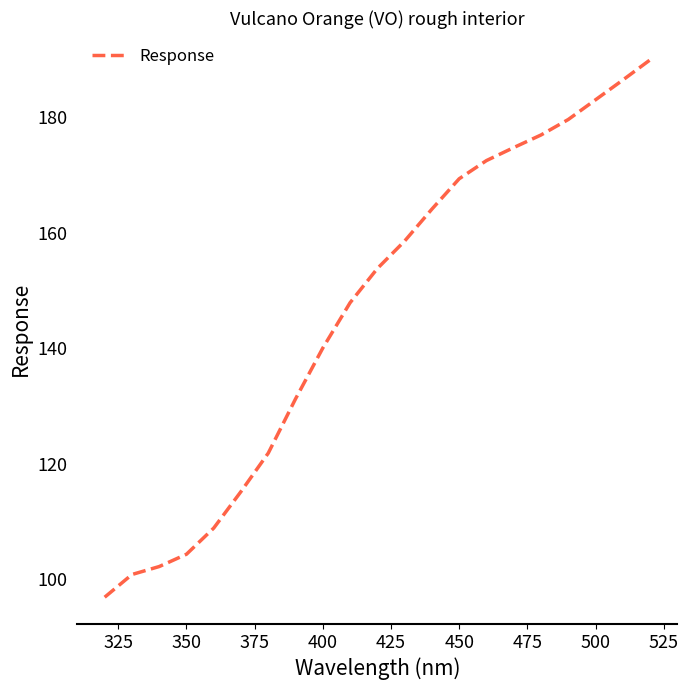

True or false: there are more than 1 points higher than both neighbors.

False